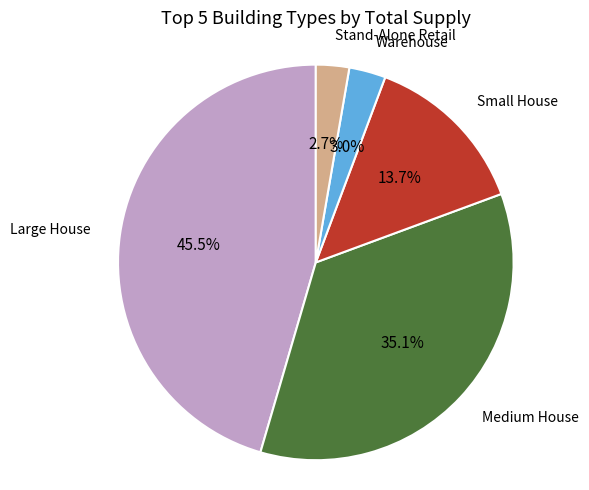

How many segments does this pie chart have?

5